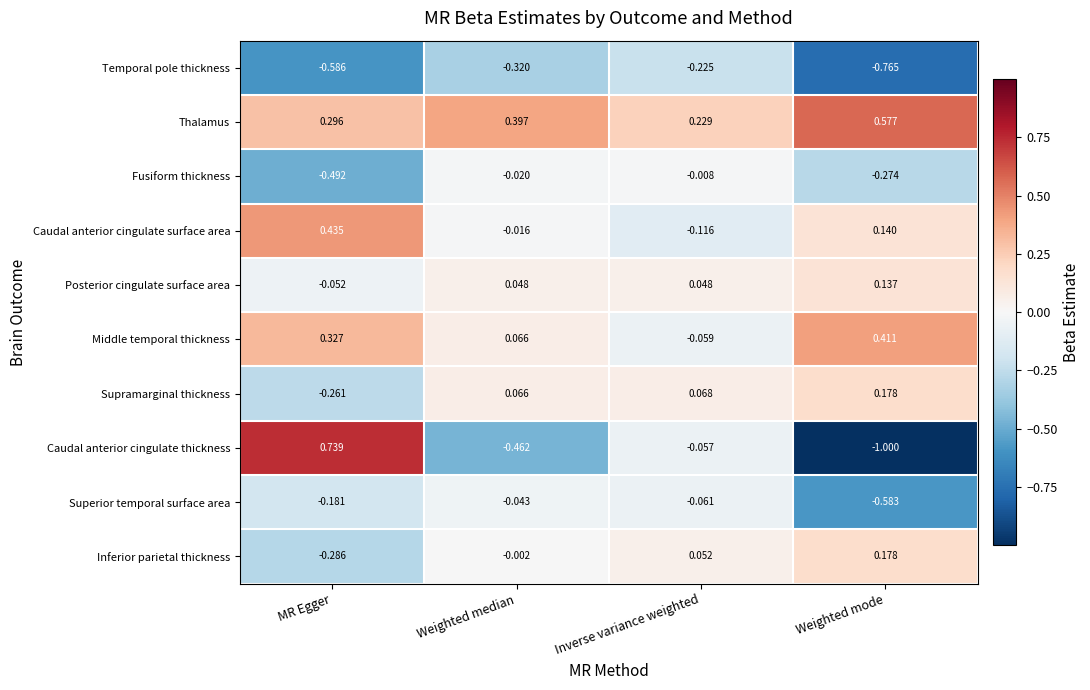

Which series has the largest total across all categories?

Thalamus